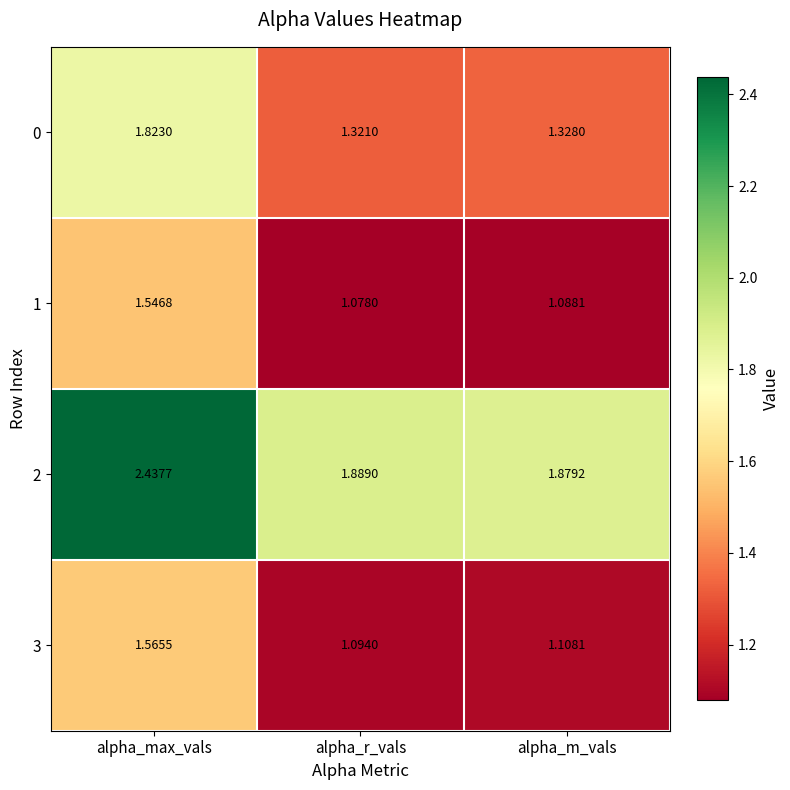

At which category is the sum across all series the highest?

alpha_max_vals